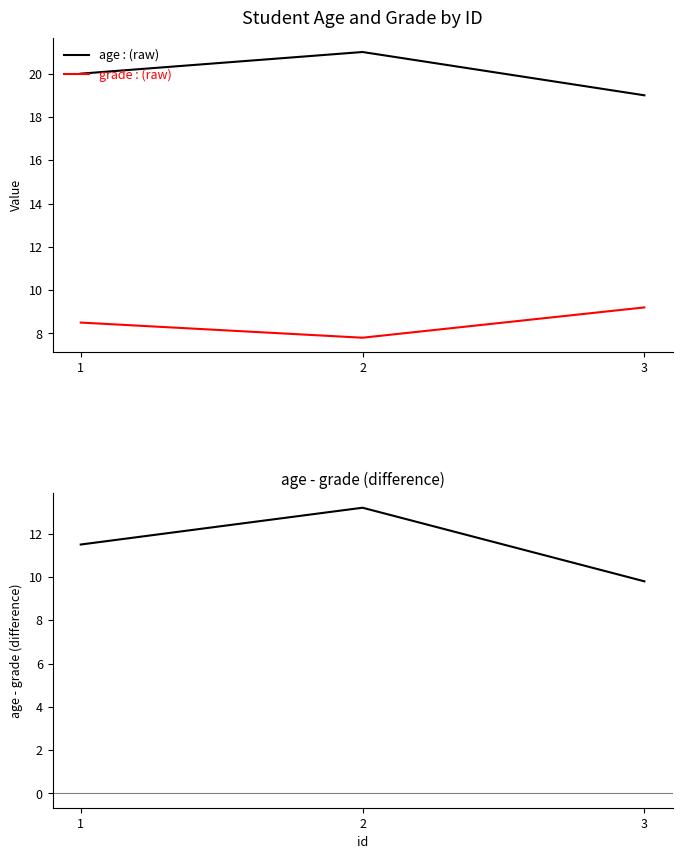

What is the difference between the maximum and minimum values in the grade series?

1.4